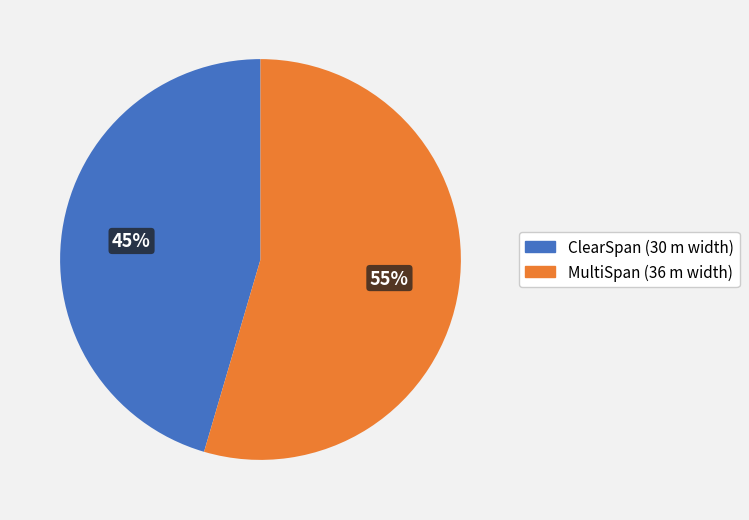

Between ClearSpan and MultiSpan, which is larger?

MultiSpan